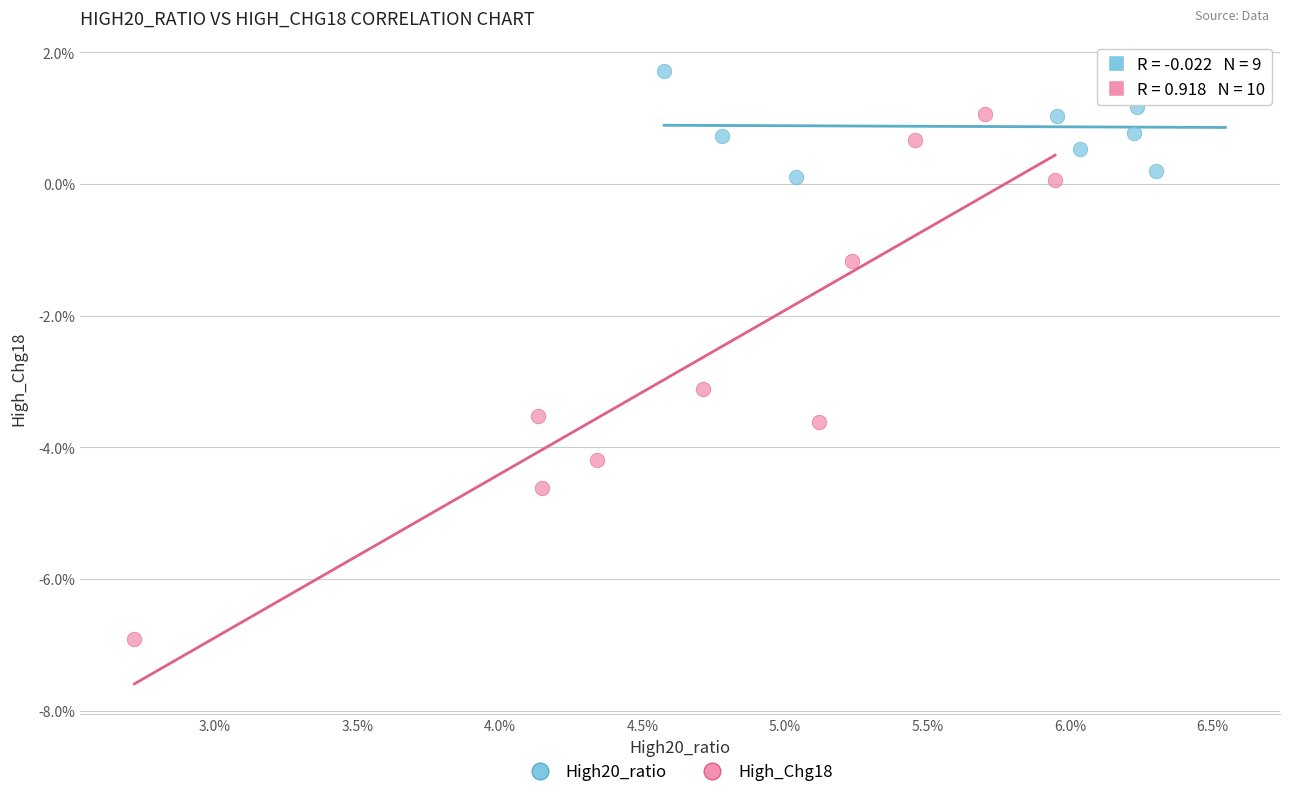

Which series has the widest spread of Y values?

High_Chg18